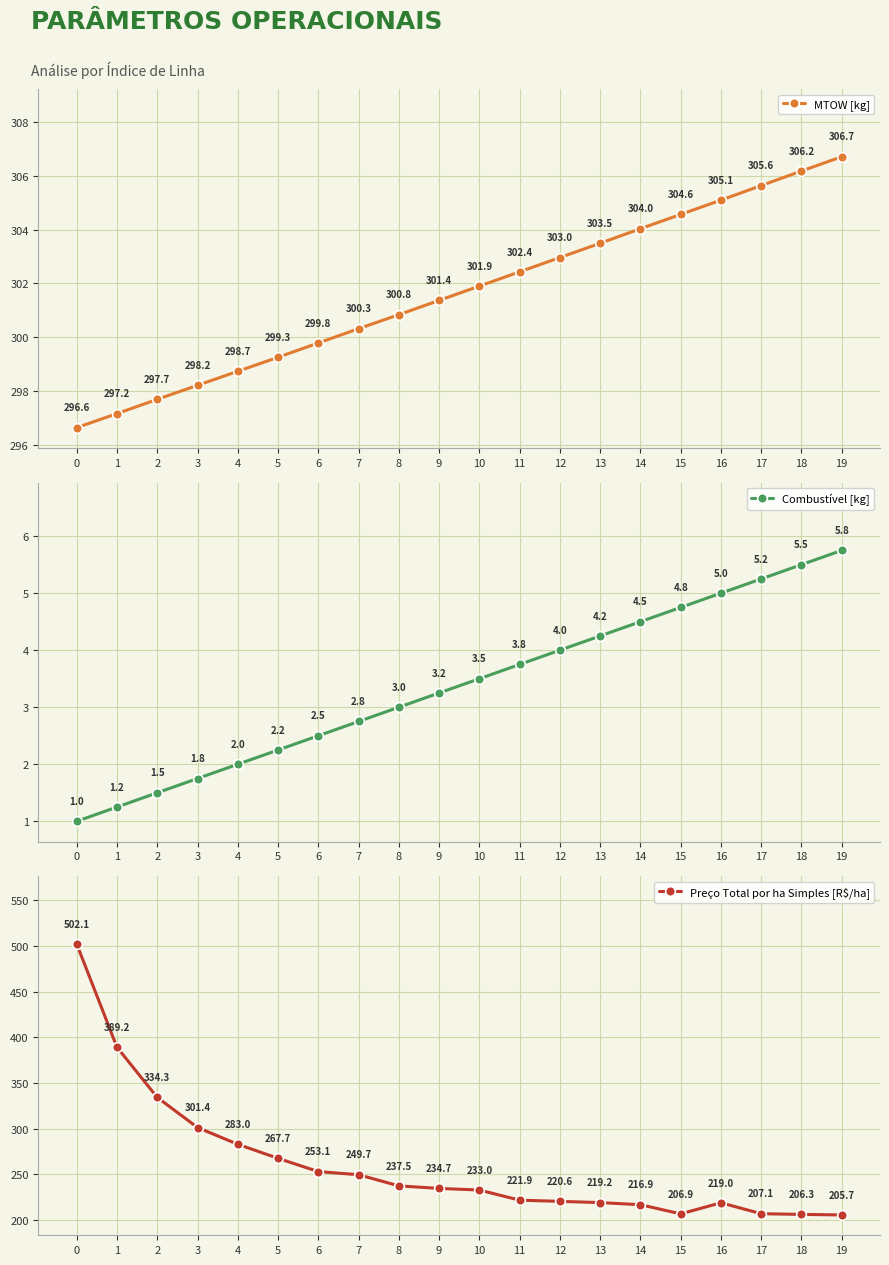

Is the value of Combustível [kg] at 15 greater than the value of MTOW [kg] at 5?

No